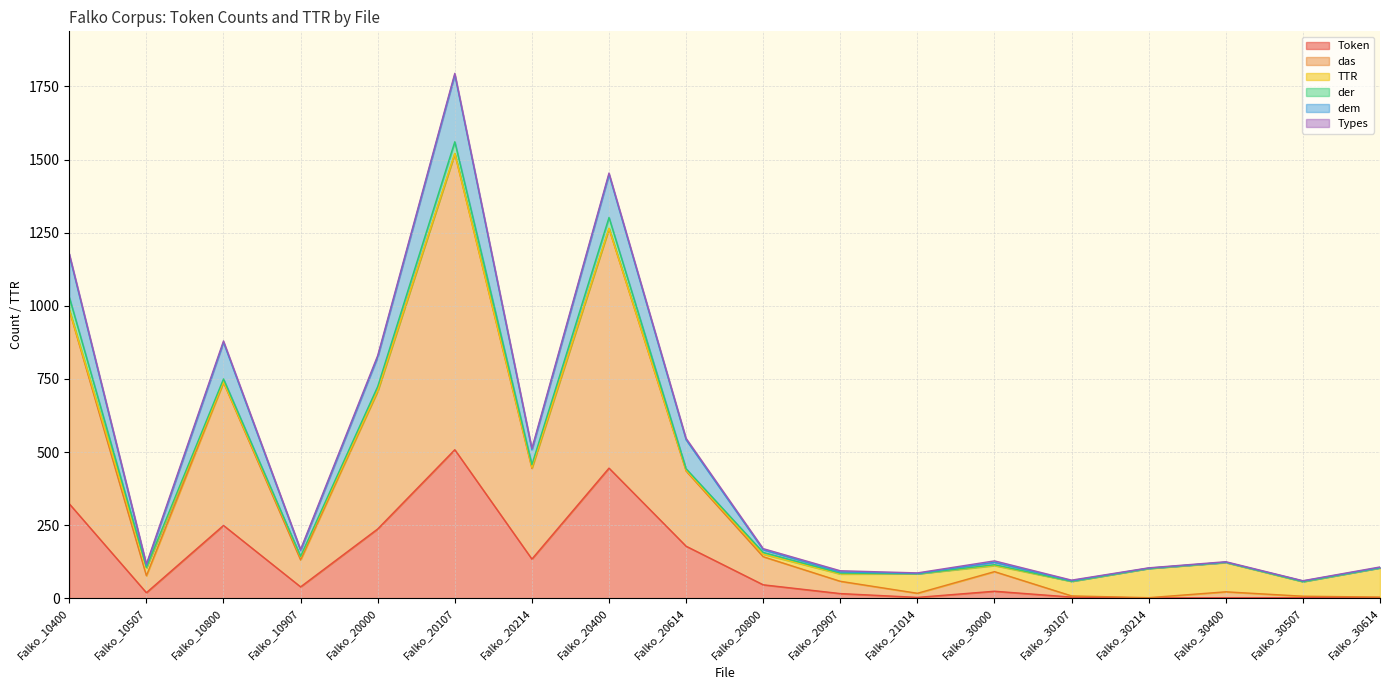

At which category is the sum across all series the highest?

Falko_20107